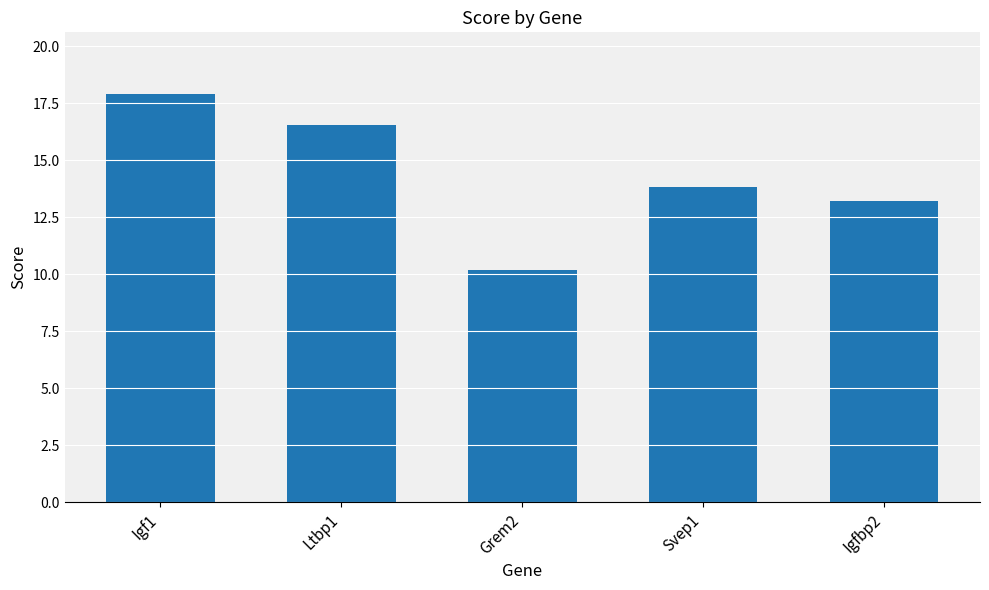

What is the sum of the values at Igfbp2 and Grem2?

23.4